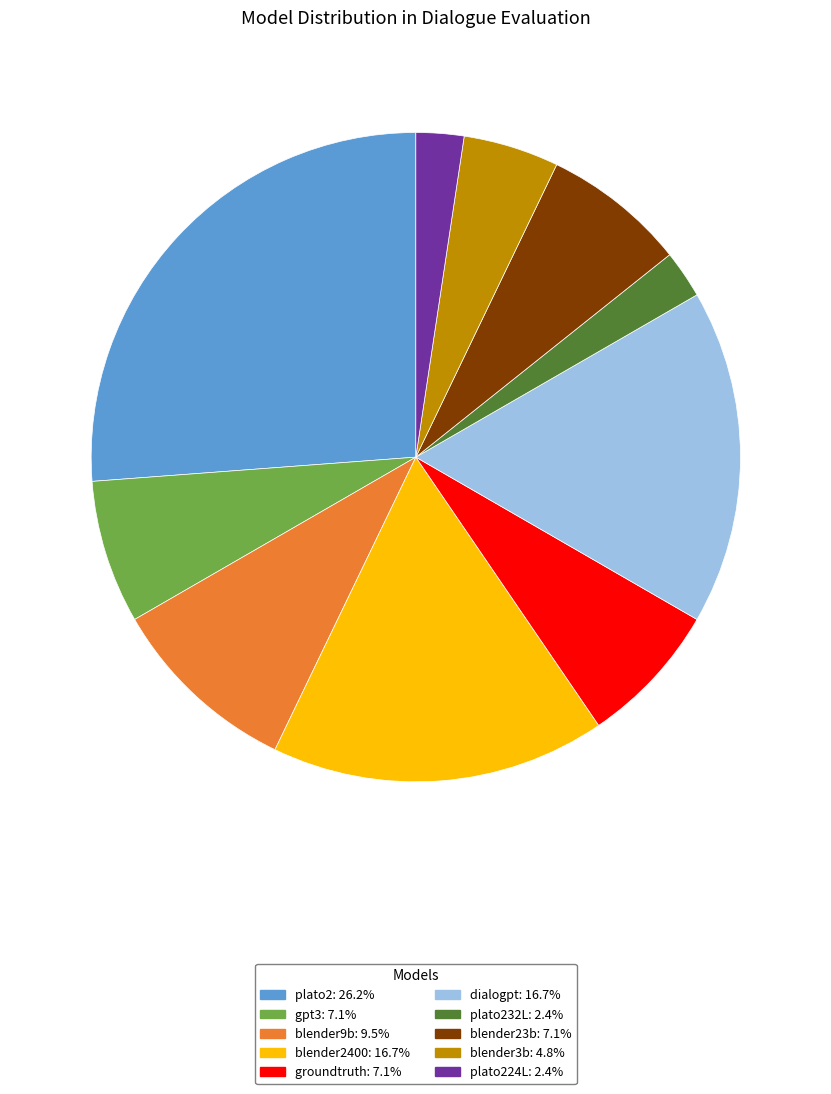

Is there a majority slice in this chart?

No